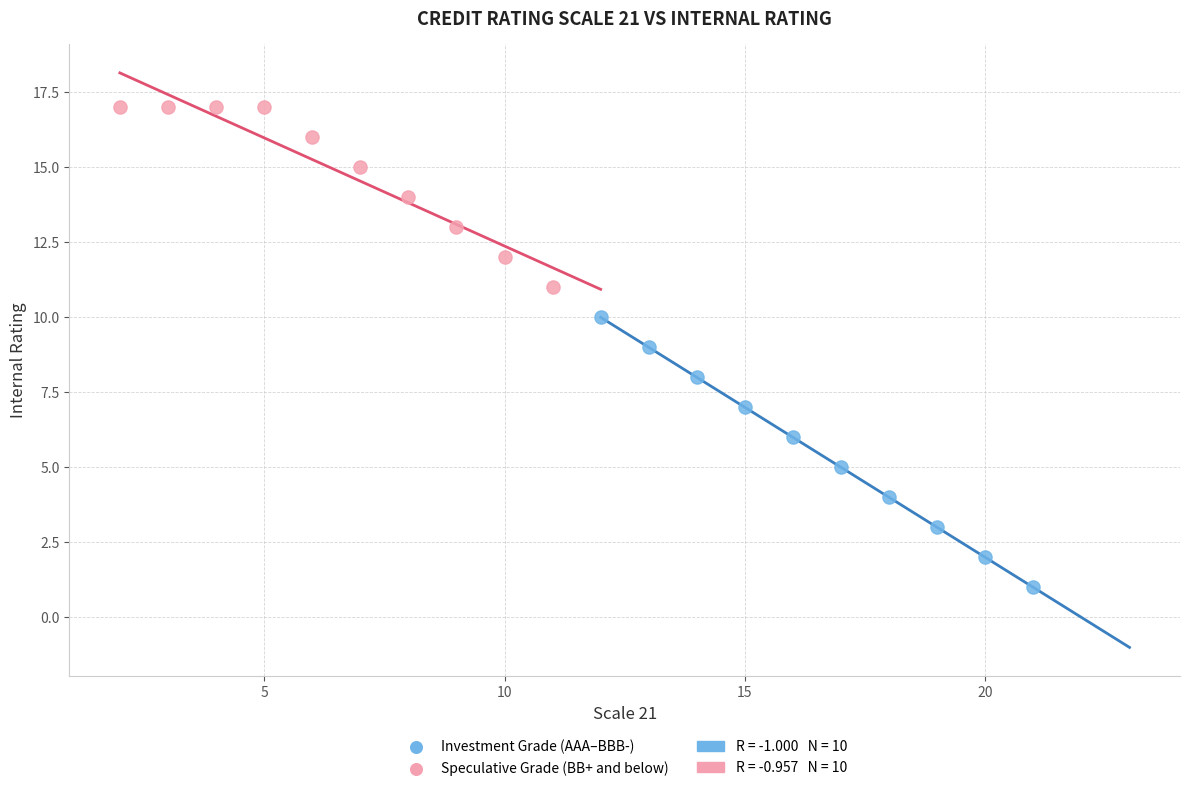

Which series reaches the minimum Y coordinate?

Investment Grade (AAA–BBB-)